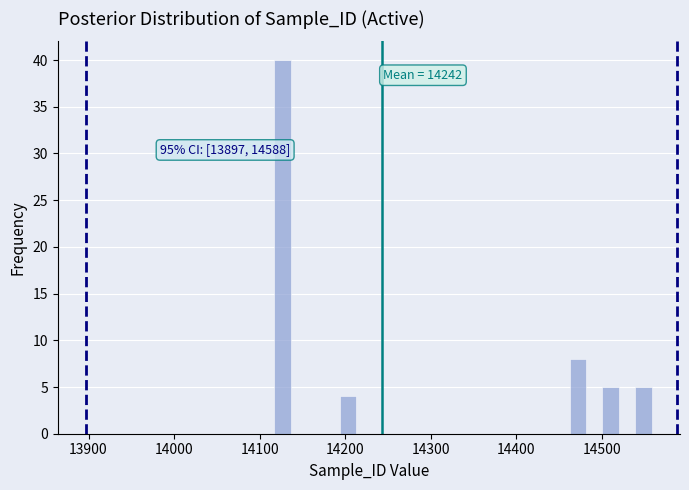

Around what value on the x-axis is the tallest bar? Give the approximate position of its centre, as read against the axis.

14130